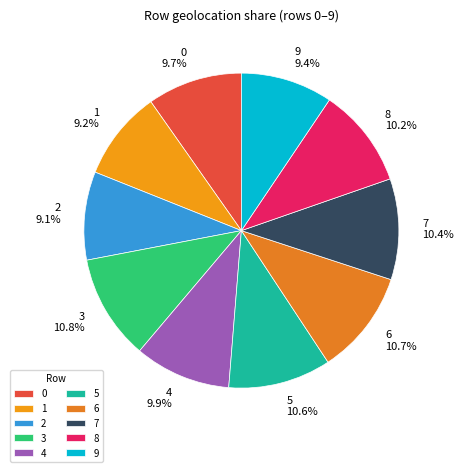

Count the number of slices in the pie.

10